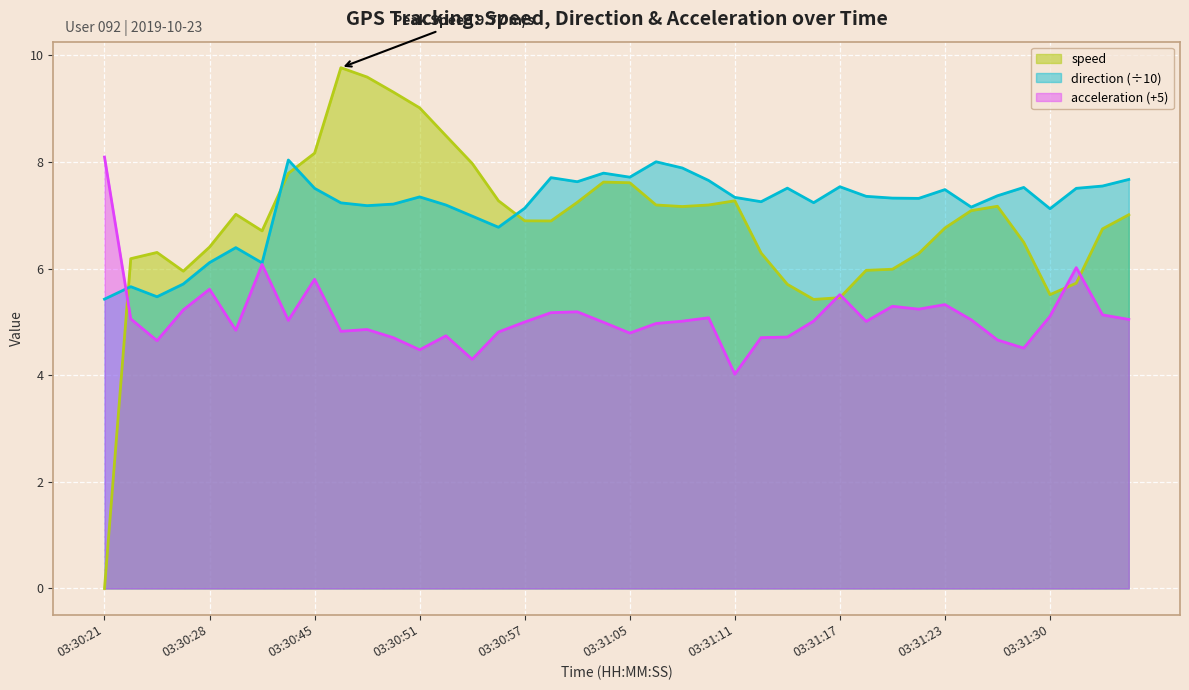

Does the chart display data point markers on the line(s)?

No